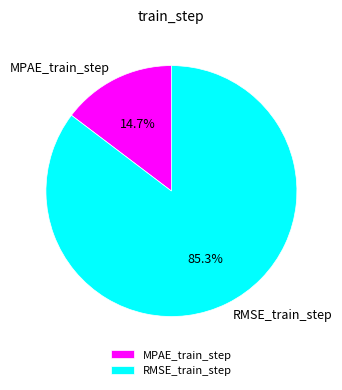

To the nearest percent, what portion does MPAE_train_step represent?

15%